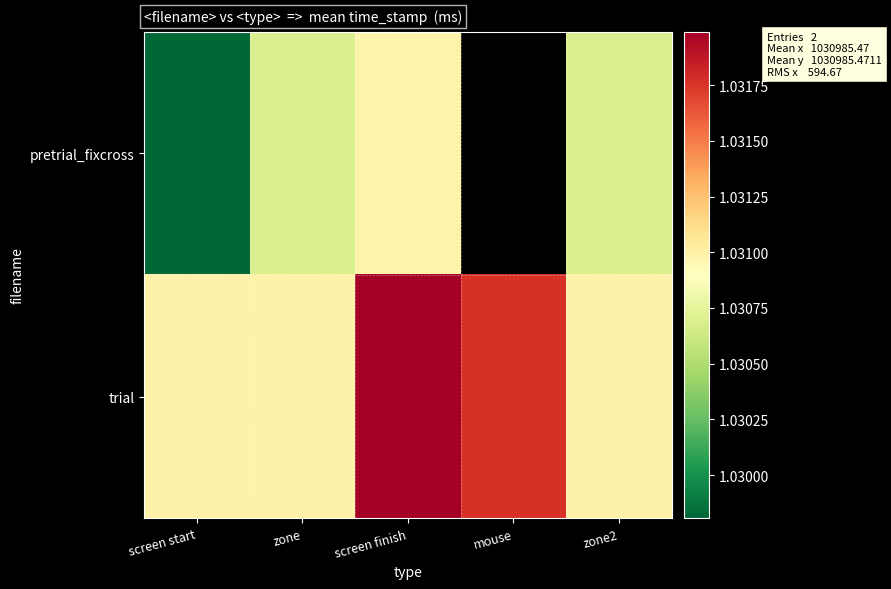

Between screen start and zone, which series saw the biggest shift?

pretrial_fixcross